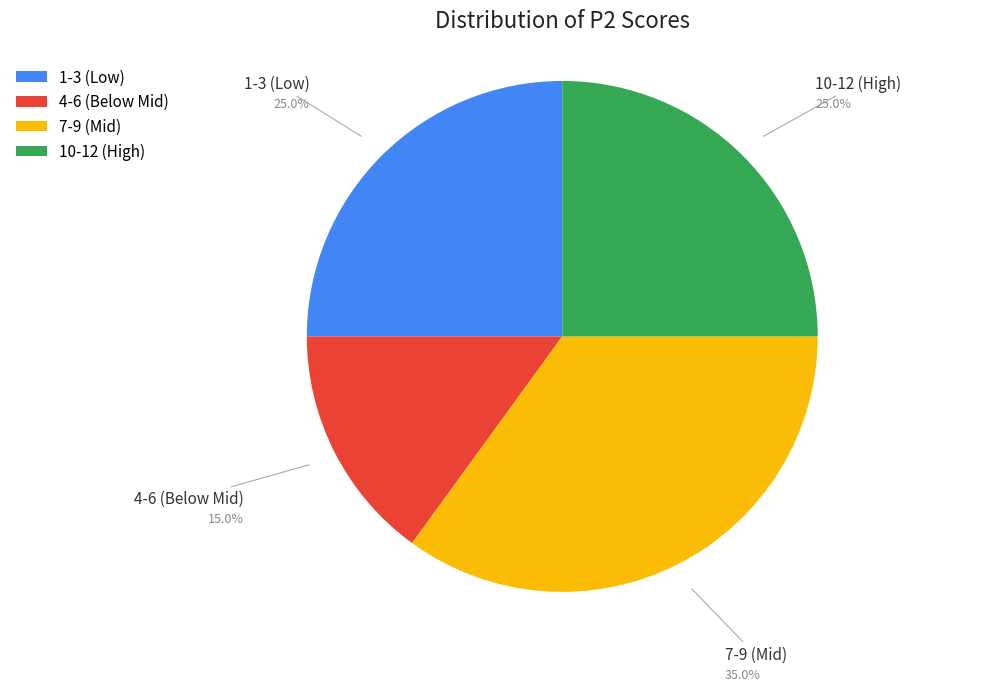

Approximately how many times larger is the value at 7-9 (Mid) compared to 10-12 (High)?

1.4